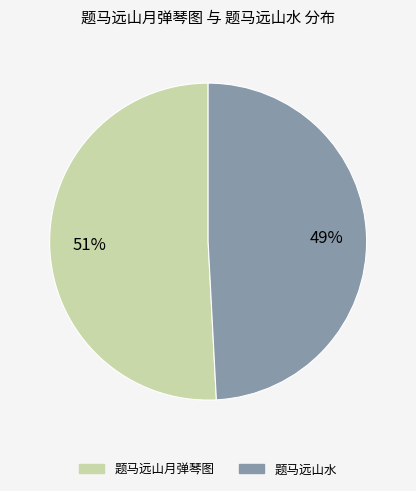

True or false: 题马远山水 accounts for 49% of the total.

True